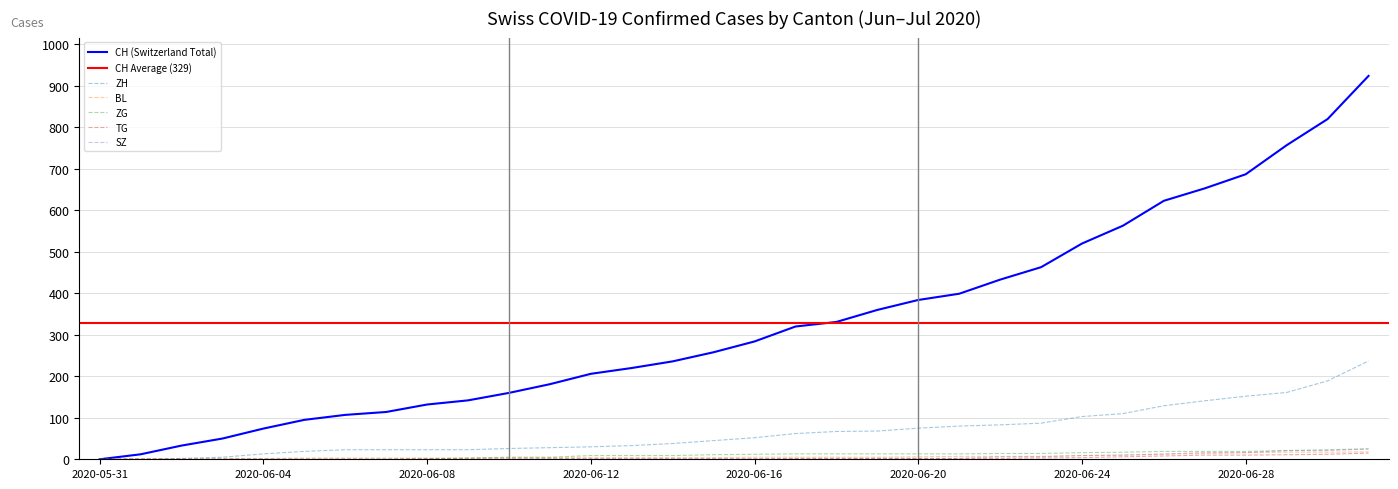

True or false: SZ and TG intersect in this chart.

False